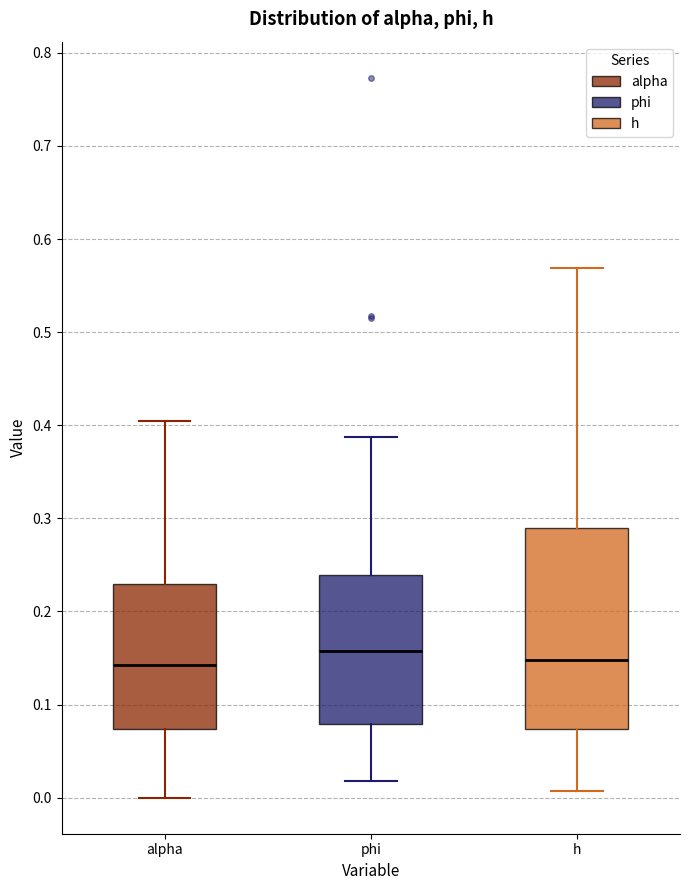

Reading left to right, transcribe this box plot: for each box, give where its median line is, the range the box spans, and where its two whiskers end, as read against the y-axis. The values are not printed on the chart, so give them approximately, as read against the axis.

alpha: median 0.14, box 0.07 to 0.23, whiskers 0.00 to 0.40
phi: median 0.16, box 0.08 to 0.24, whiskers 0.02 to 0.39
h: median 0.15, box 0.07 to 0.29, whiskers 0.01 to 0.57